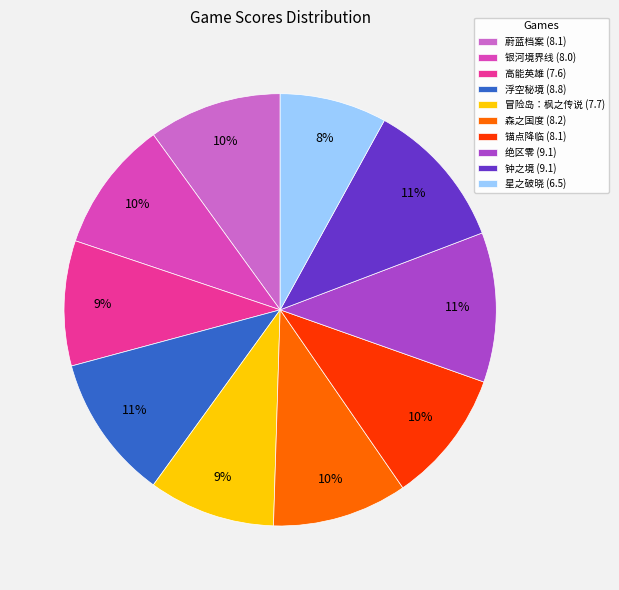

To the nearest percent, what is the combined percentage of 蔚蓝档案 (8.1) and 星之破晓 (6.5)?

18%